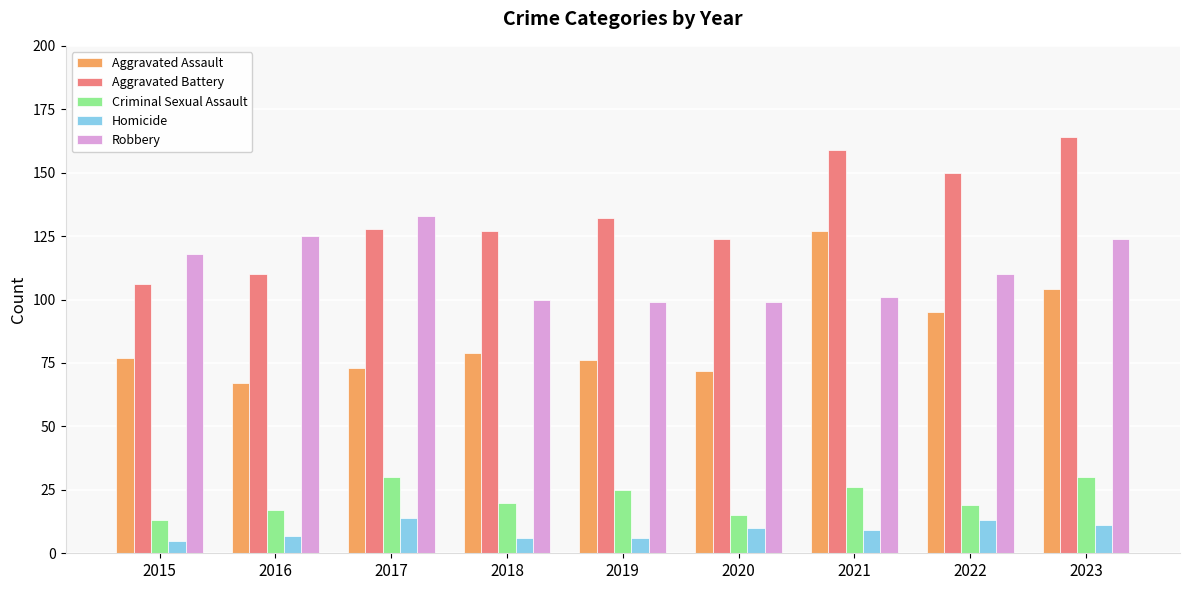

Reading right to left, list all the values displayed in this chart.

Aggravated Assault: 2023=104	2022=95	2021=127	2020=72	2019=76	2018=79	2017=73	2016=67	2015=77
Aggravated Battery: 2023=164	2022=150	2021=159	2020=124	2019=132	2018=127	2017=128	2016=110	2015=106
Criminal Sexual Assault: 2023=30	2022=19	2021=26	2020=15	2019=25	2018=20	2017=30	2016=17	2015=13
Homicide: 2023=11	2022=13	2021=9	2020=10	2019=6	2018=6	2017=14	2016=7	2015=5
Robbery: 2023=124	2022=110	2021=101	2020=99	2019=99	2018=100	2017=133	2016=125	2015=118